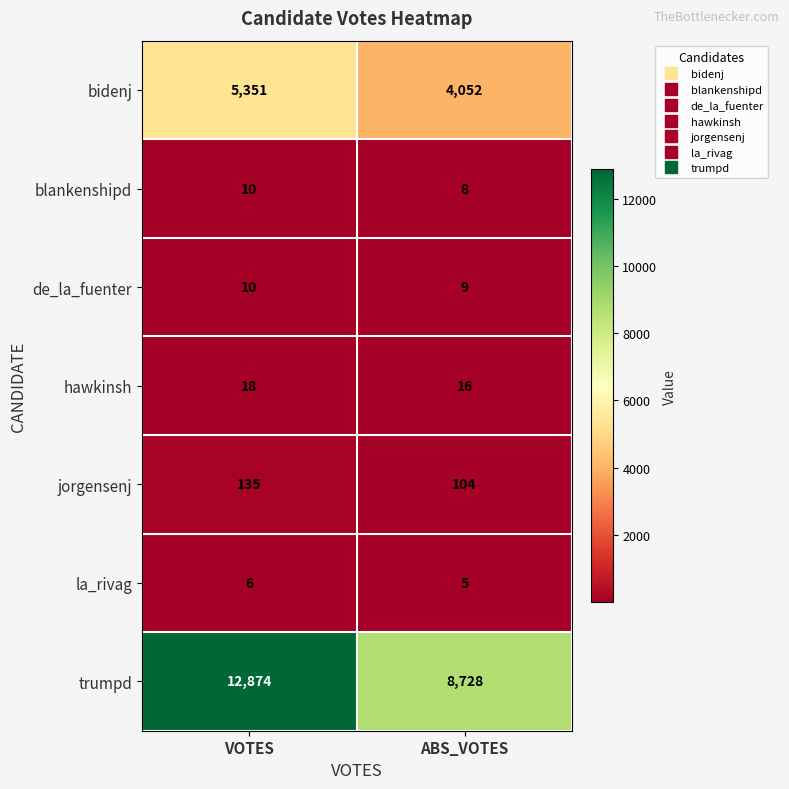

The value of blankenshipd at ABS_VOTES is 8. True or false?

True